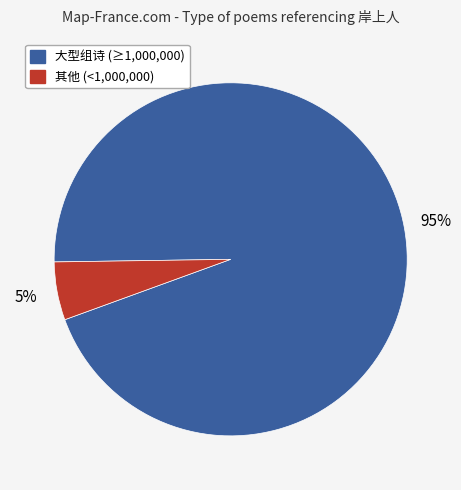

Does any single category account for the majority?

Yes